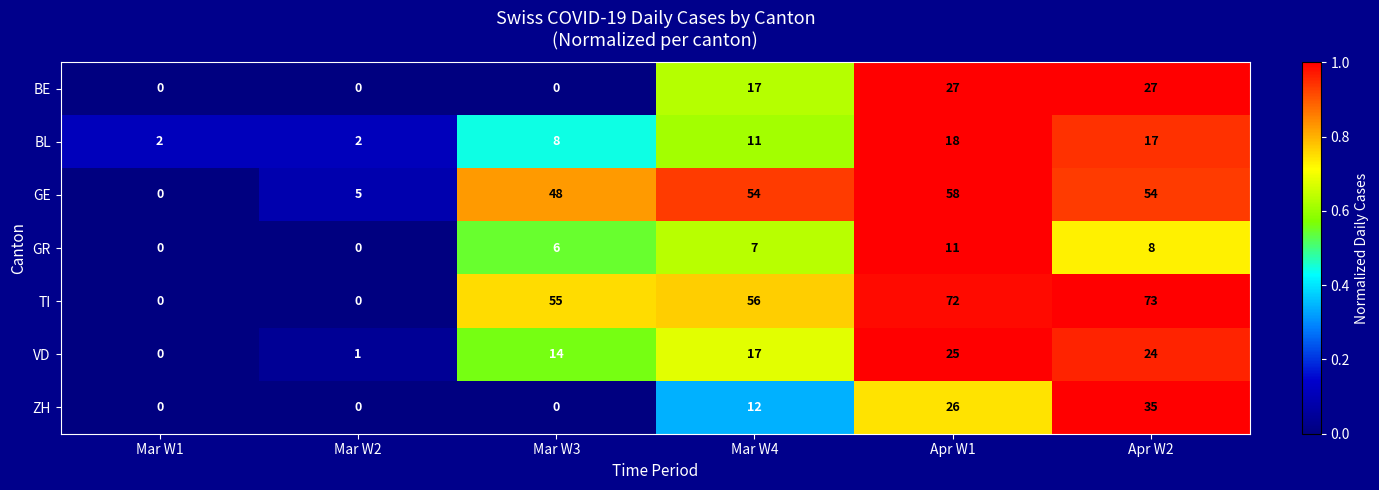

Rank the series at Apr W1 from lowest to highest value.

GR, BL, VD, ZH, BE, GE, TI